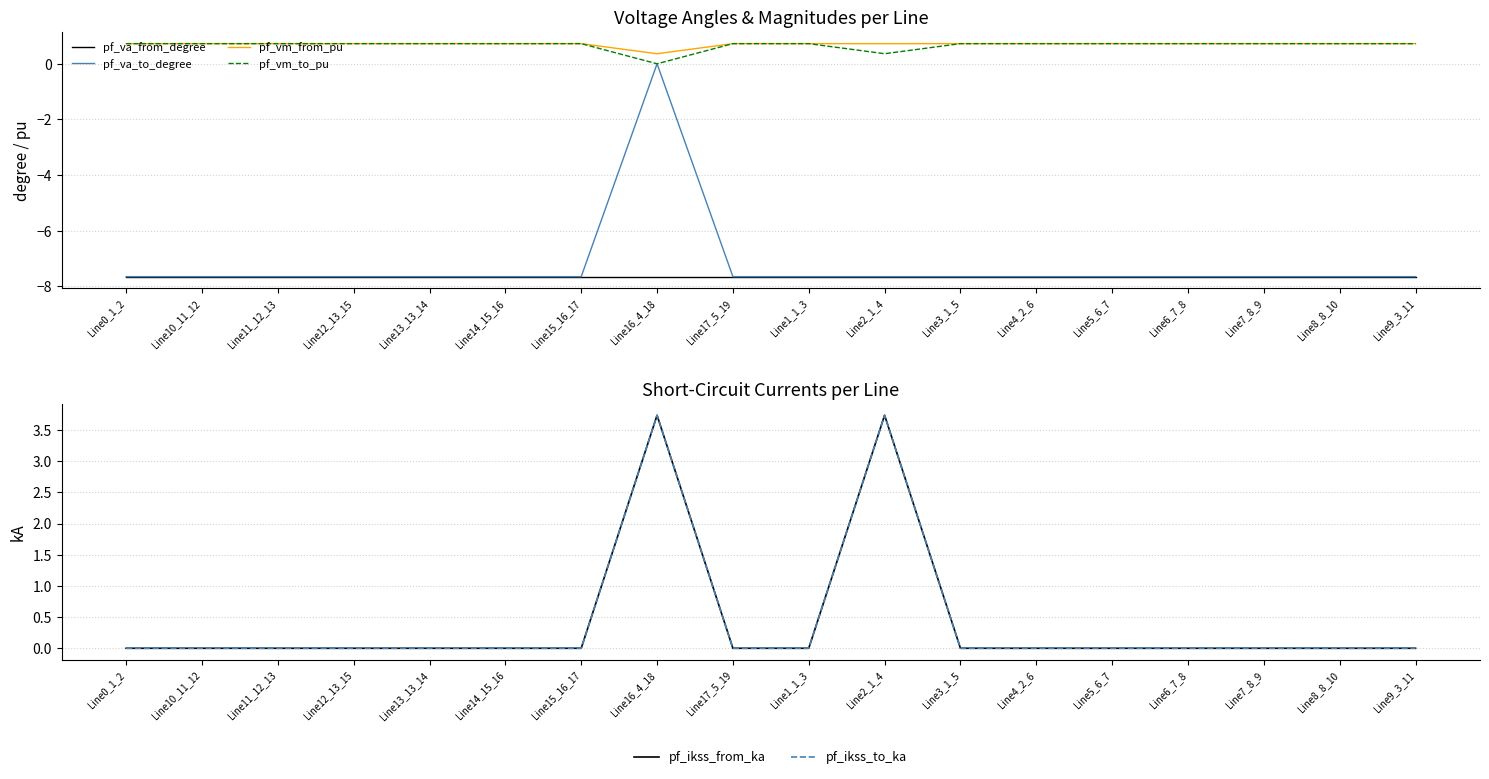

Rank the categories by pf_ikss_from_ka value from highest to lowest.

Line16_4_18, Line2_1_4, Line0_1_2, Line10_11_12, Line11_12_13, Line12_13_15, Line13_13_14, Line14_15_16, Line15_16_17, Line17_5_19, Line1_1_3, Line3_1_5, Line4_2_6, Line5_6_7, Line6_7_8, Line7_8_9, Line8_8_10, Line9_3_11